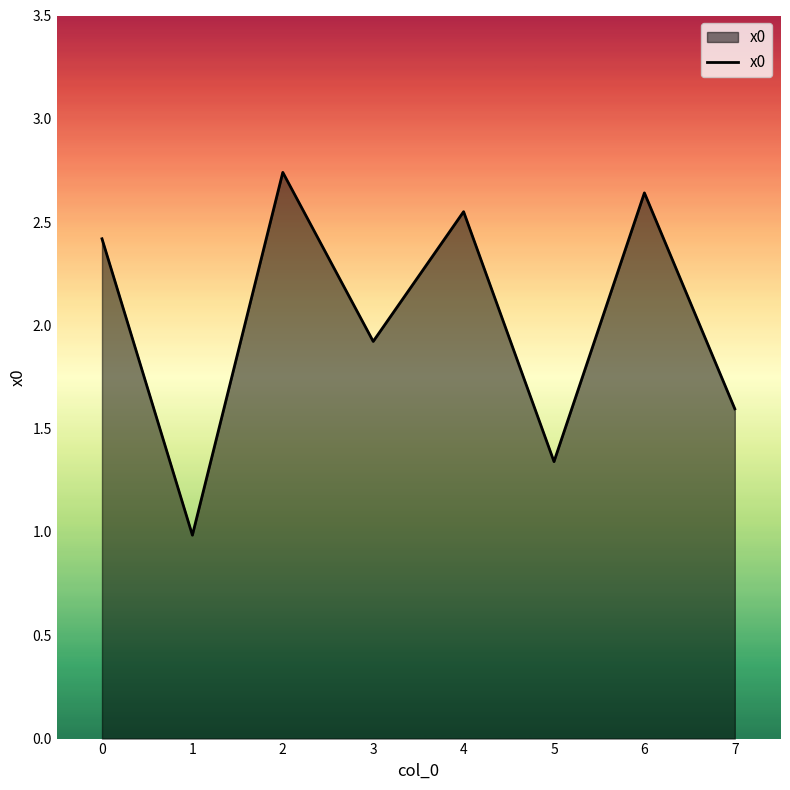

How many interior local valleys (lower than both neighbors) does the data have?

3